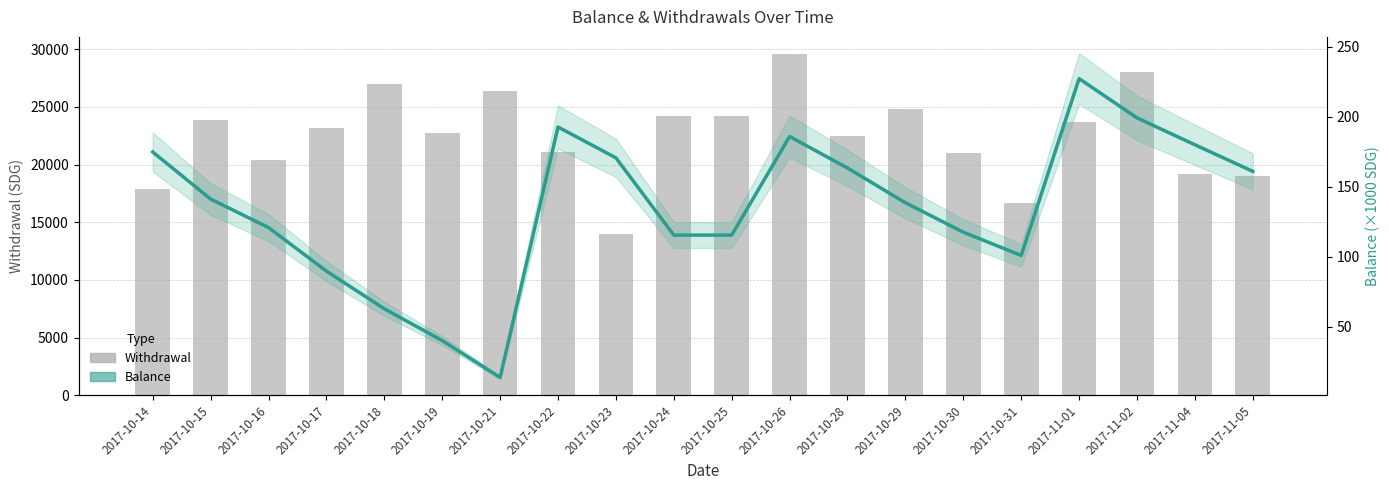

What is the value of the Withdrawal bar at the 3rd from the left?

20360.0